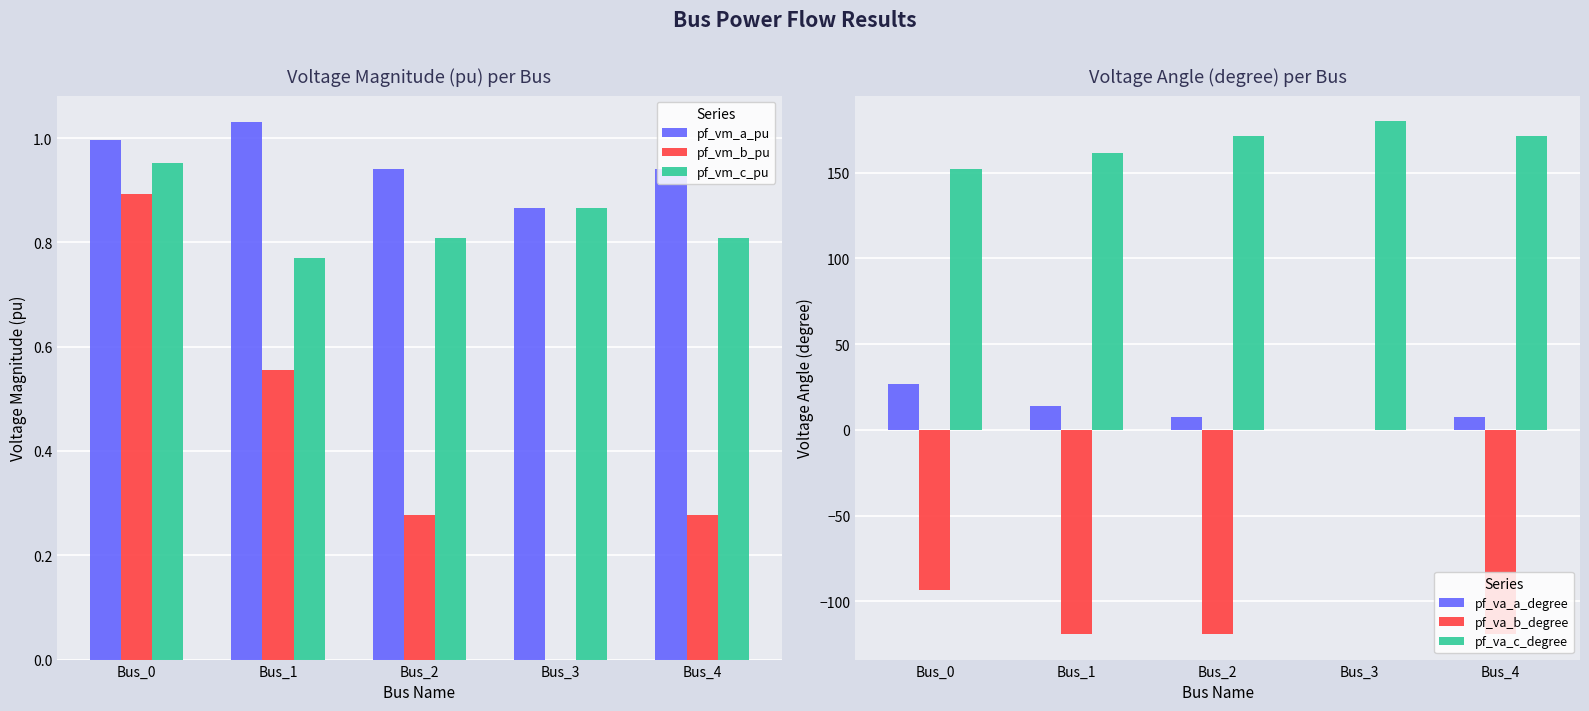

Between Bus_1 and Bus_2, which is larger?

Bus_1